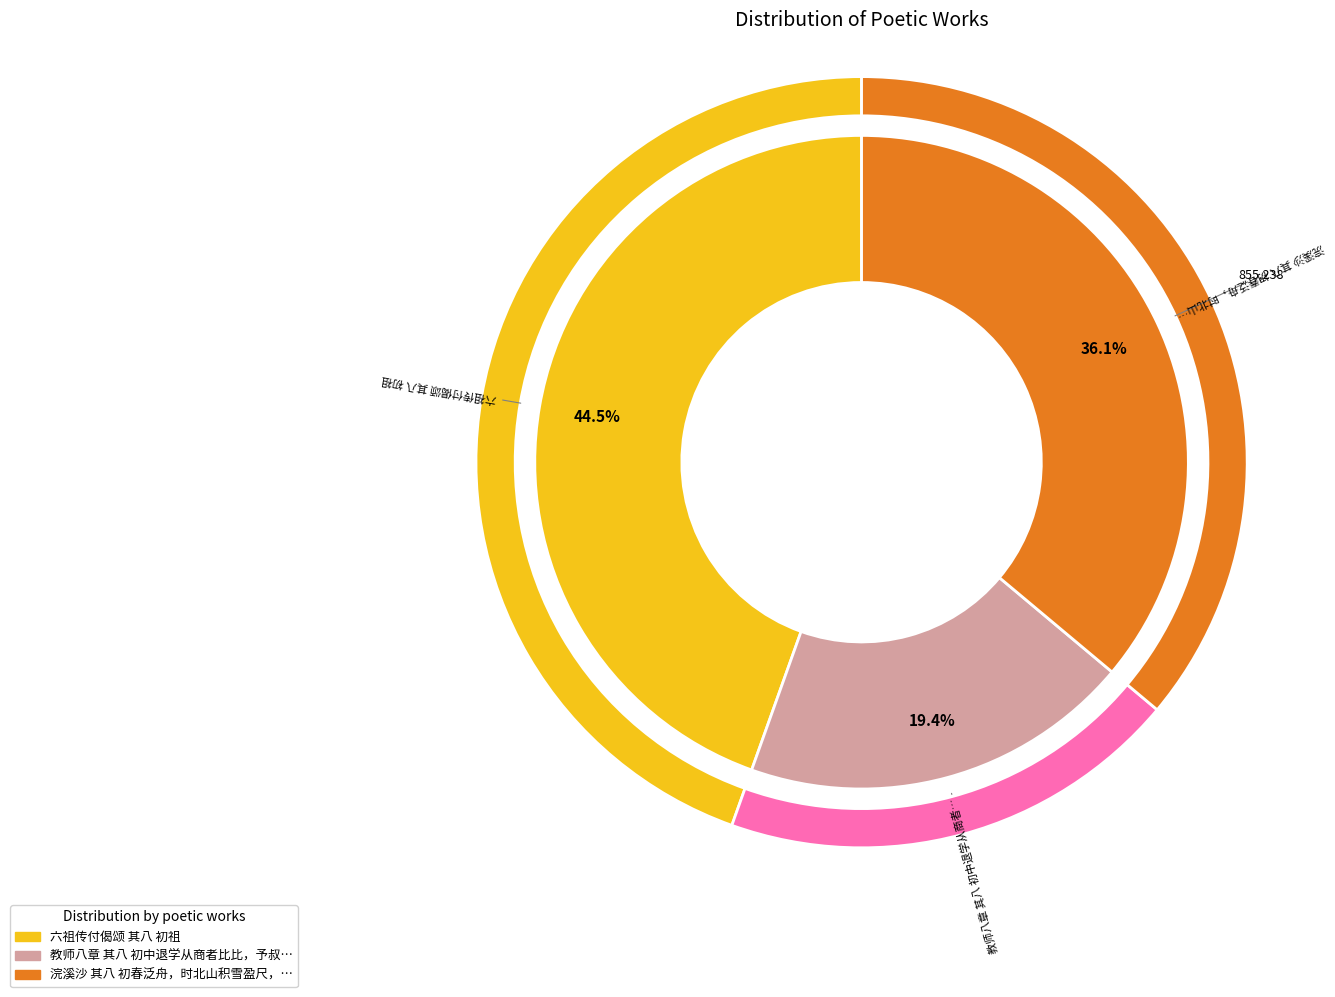

The 教师八章 其八 初中退学从商者比比，予叔屡为予言其学生状 slice represents 27% of the pie. True or false?

False